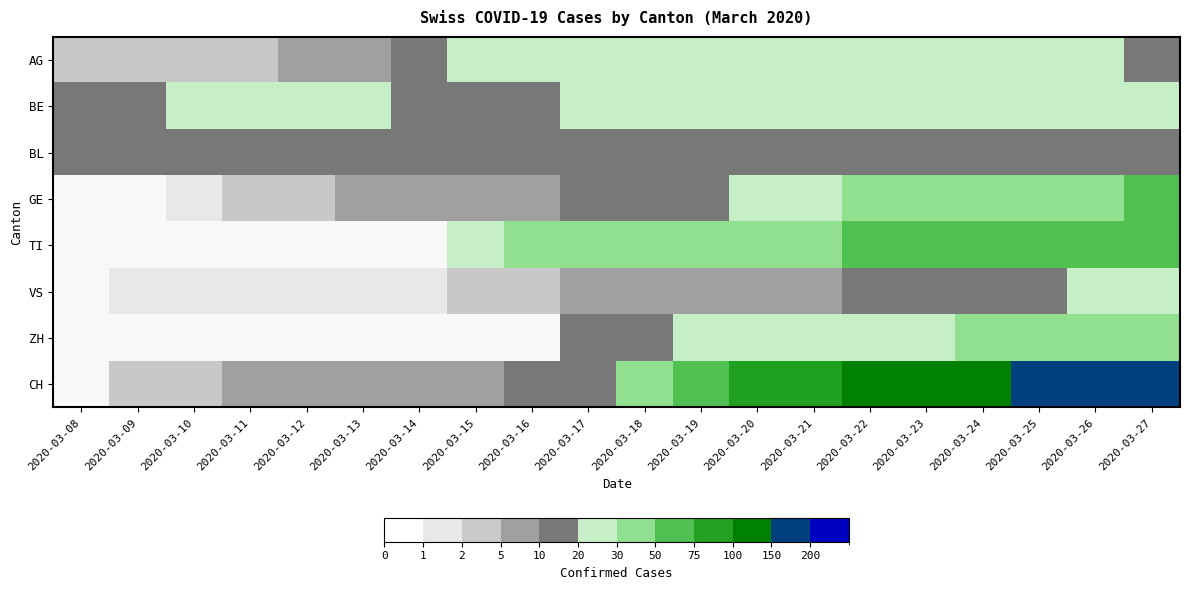

What is the maximum value shown in the chart?

176.0